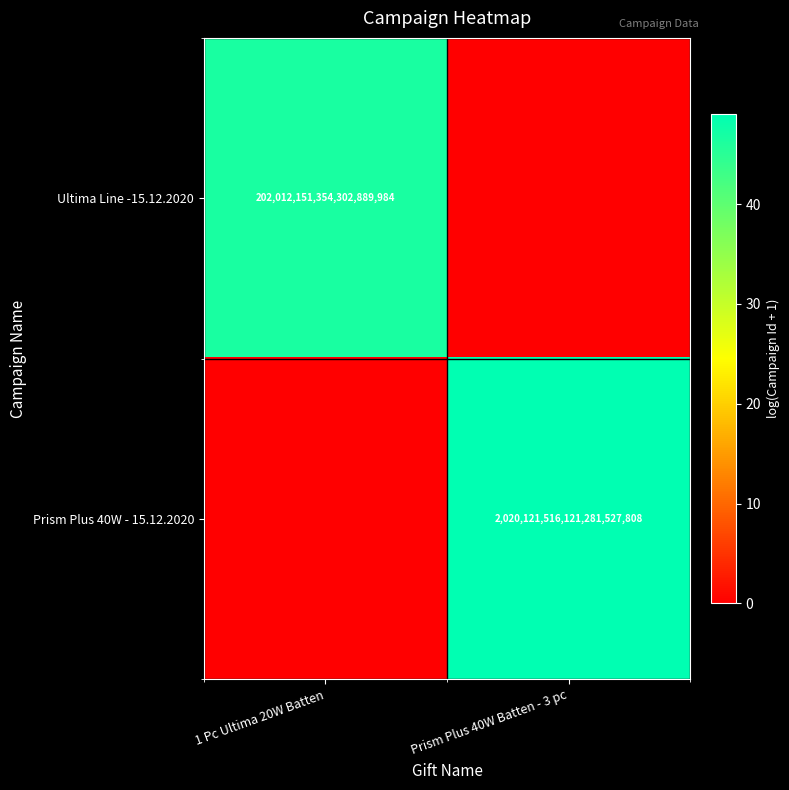

What is the difference between the highest and lowest values at Prism Plus 40W Batten - 3 pc?

49.1